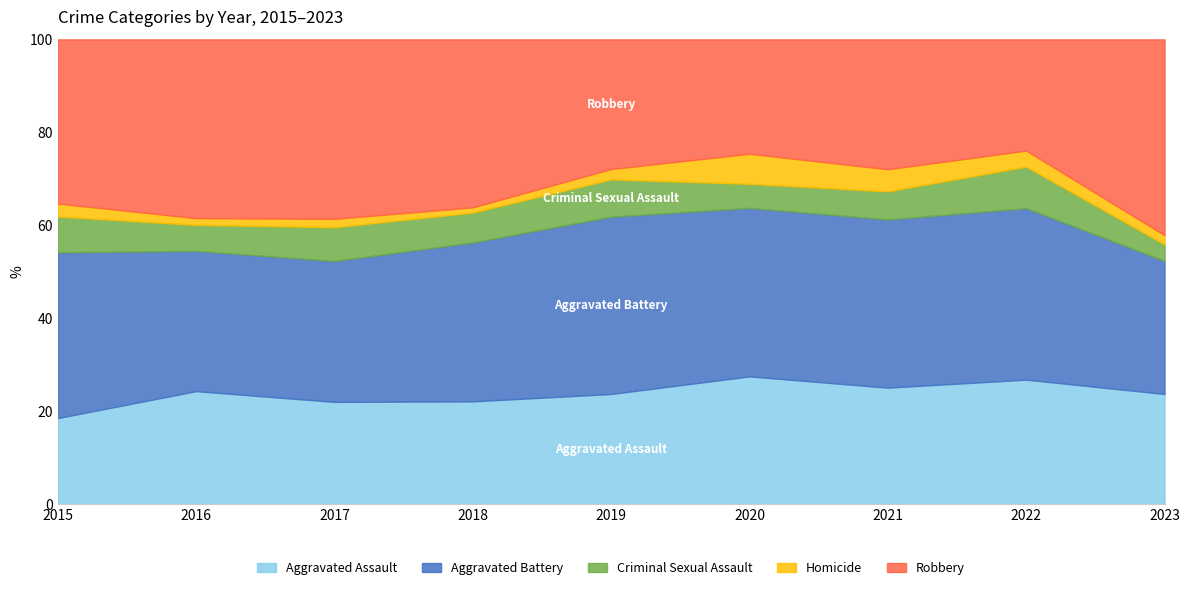

Which series changed the most between 2020 and 2023?

Robbery